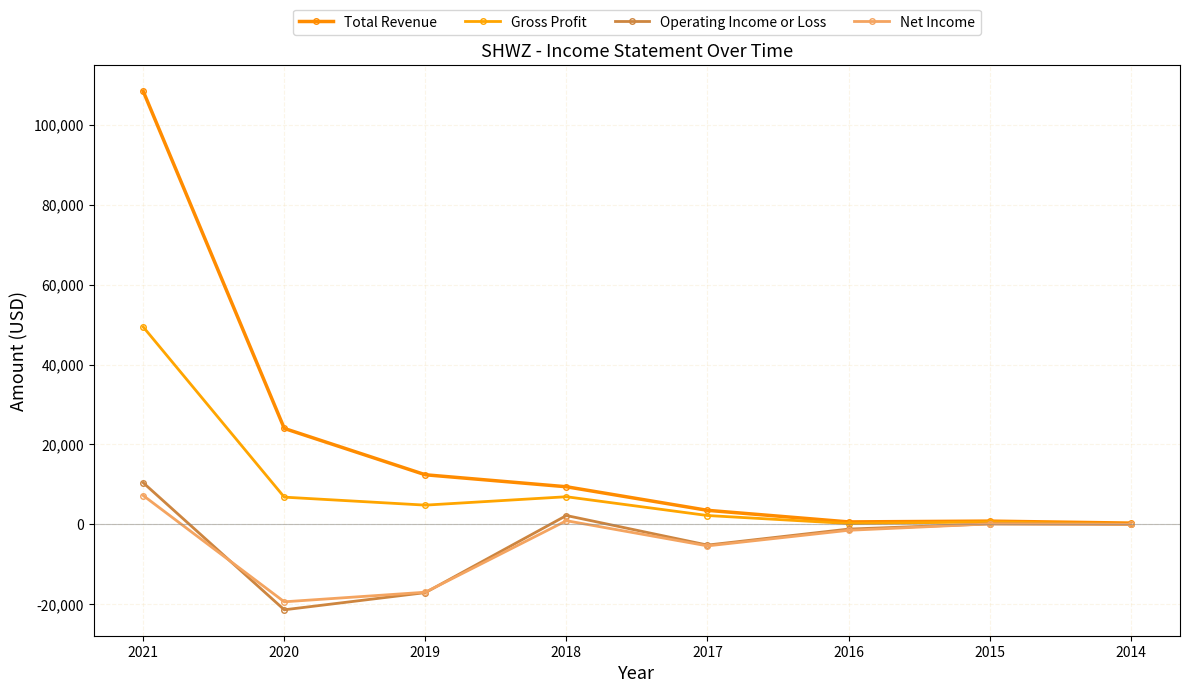

Rank the series at 2019 from highest to lowest value.

Total Revenue, Gross Profit, Net Income, Operating Income or Loss